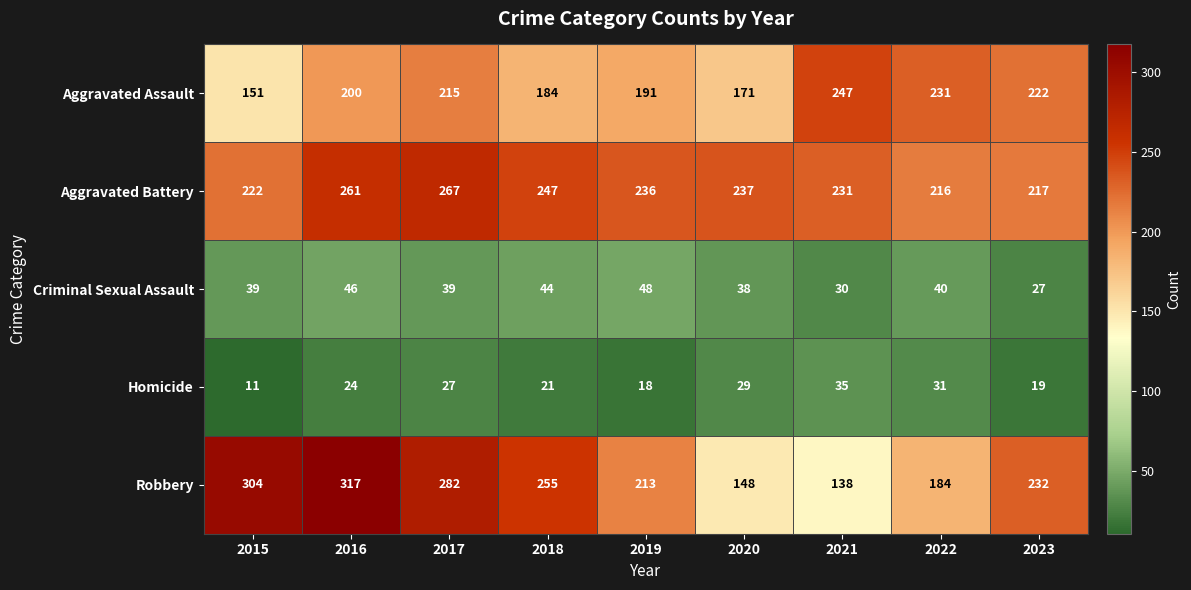

List the series in order of their peak value, highest first.

Robbery, Aggravated Battery, Aggravated Assault, Criminal Sexual Assault, Homicide